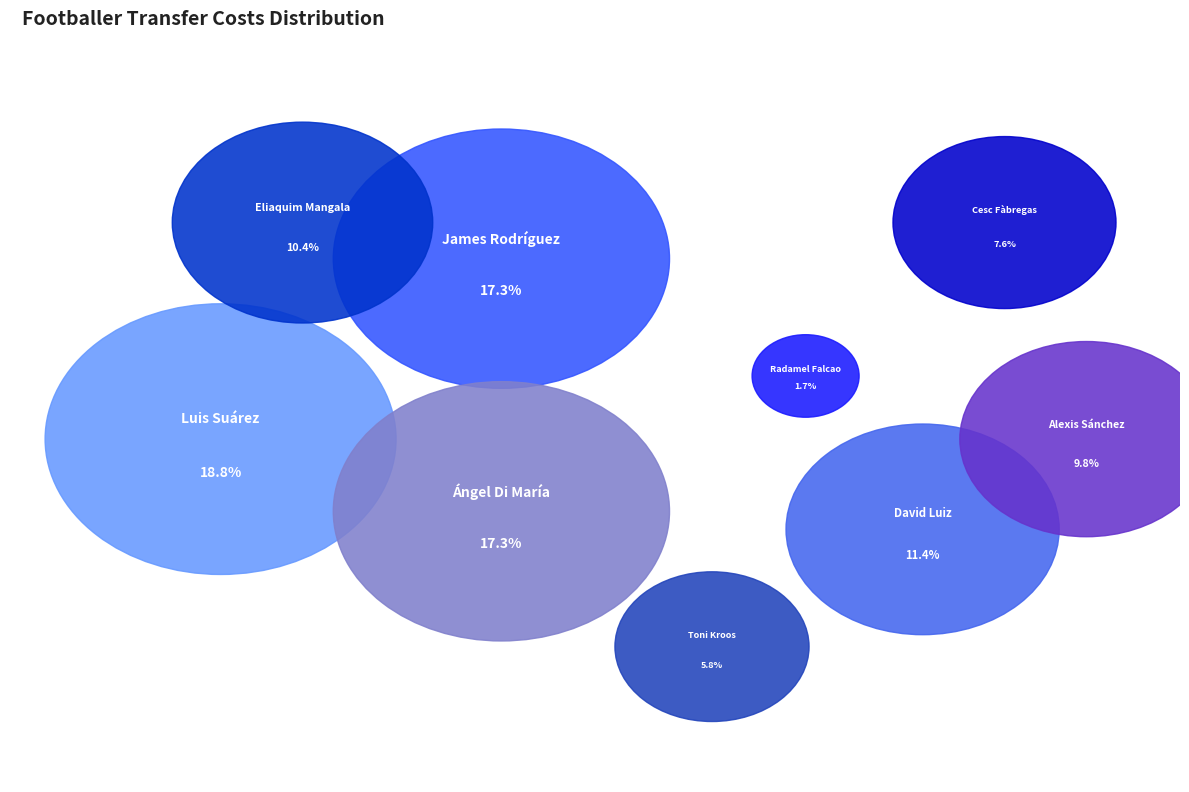

To the nearest percent, what portion does David Luiz represent?

11%